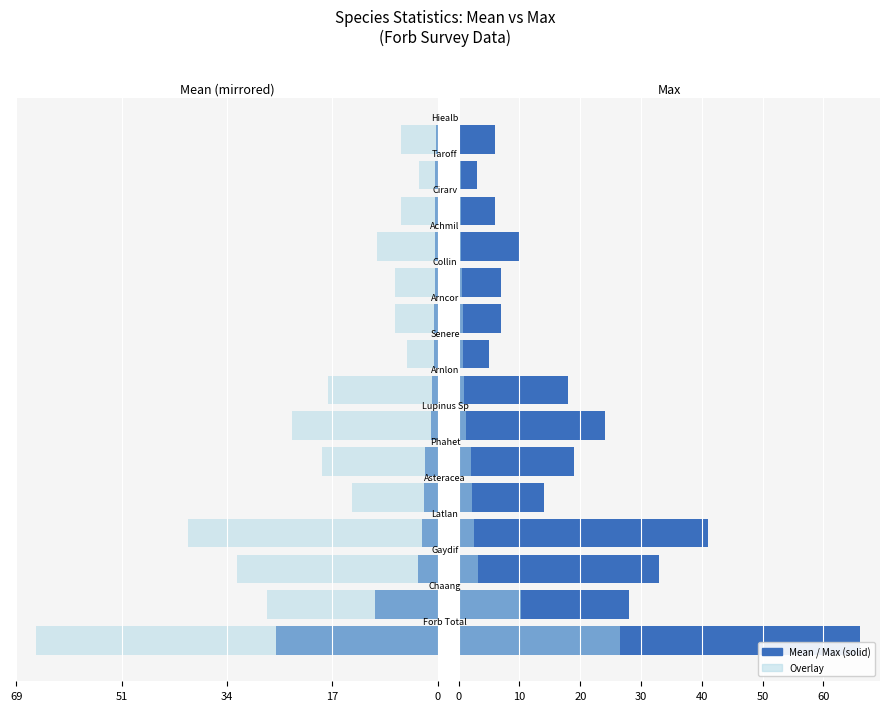

Reading left to right, list all the values displayed in this chart.

Mean: 26.5	10.3	3.2	2.6	2.2	2.0	1.1	0.9	0.7	0.6	0.5	0.5	0.4	0.3	0.3
Max: 66.0	28.0	33.0	41.0	14.0	19.0	24.0	18.0	5.0	7.0	7.0	10.0	6.0	3.0	6.0